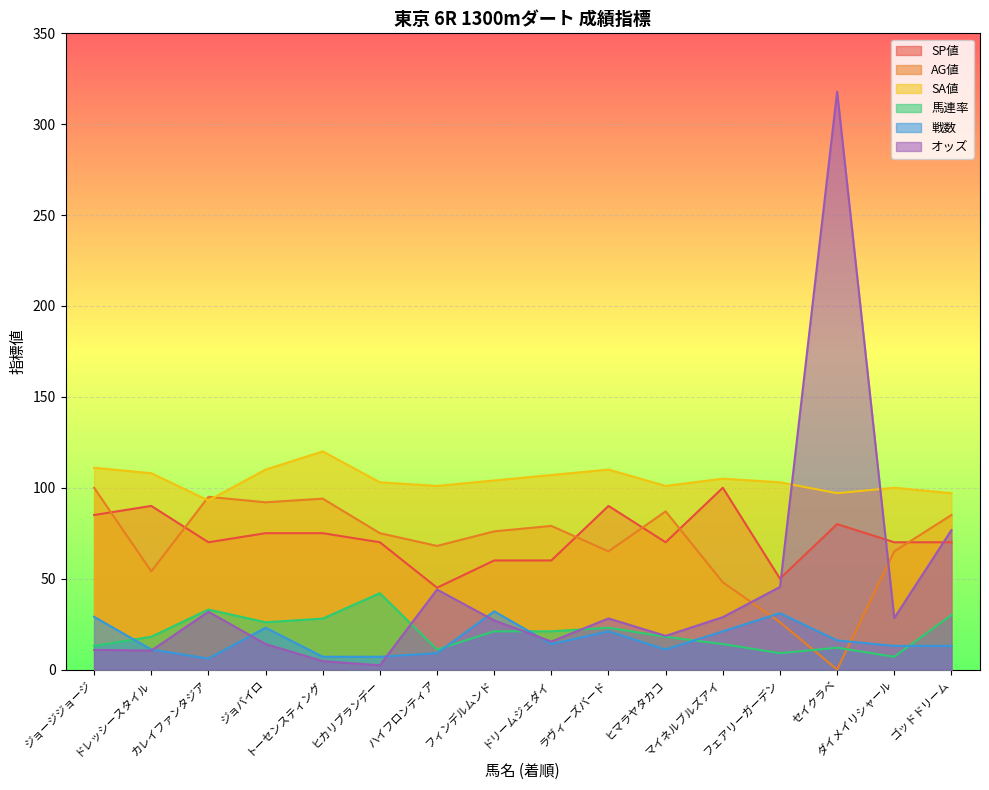

How many data points in 戦数 are less than 14?

8